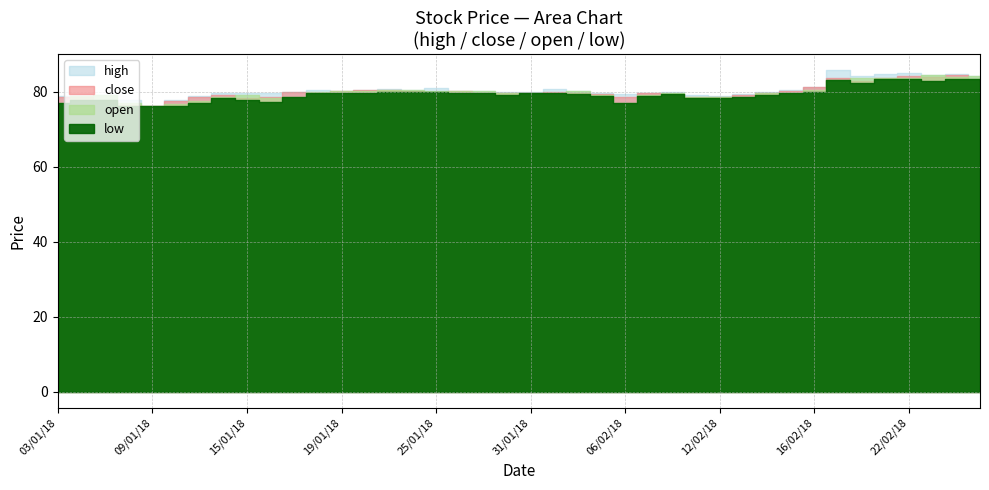

Which series has the largest range (max minus min)?

high